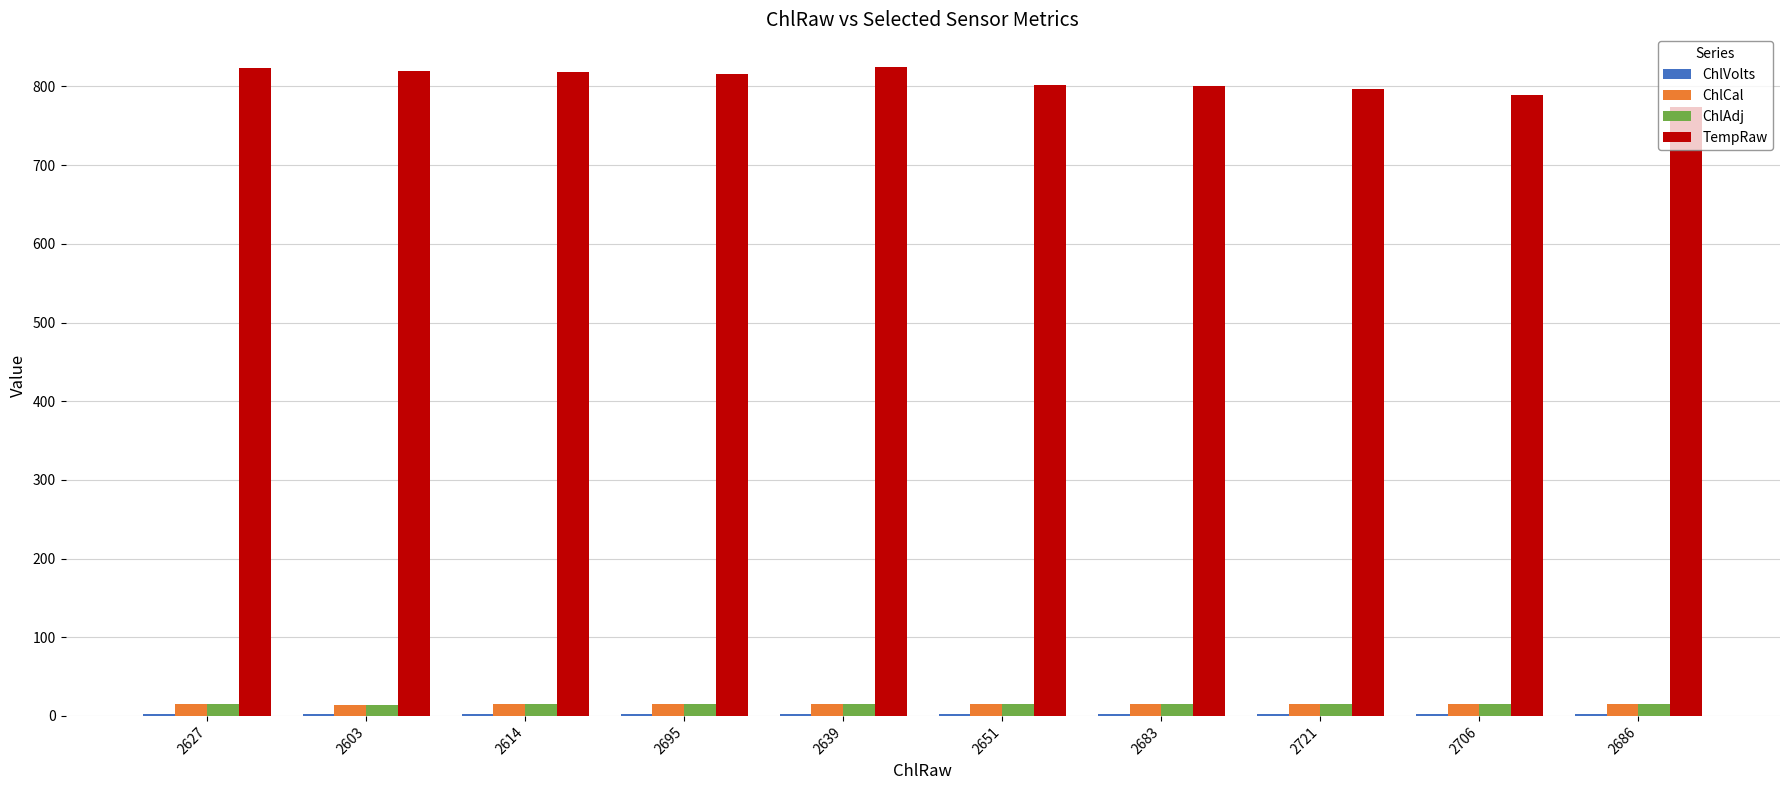

Count the number of data series in this chart.

4